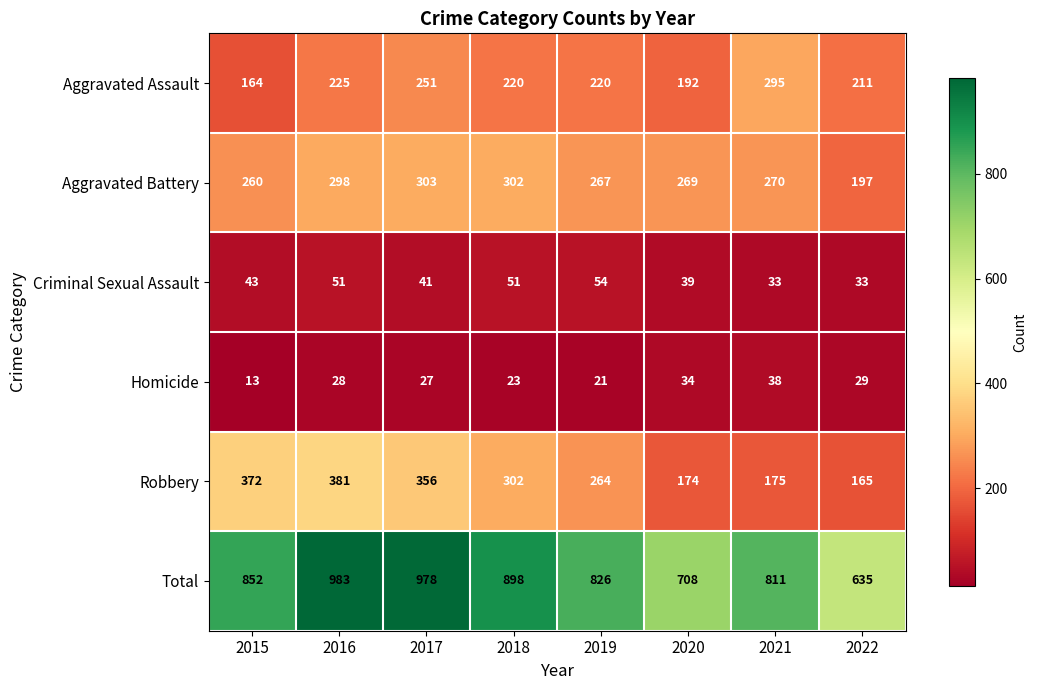

How many data points in Criminal Sexual Assault are less than 43?

4